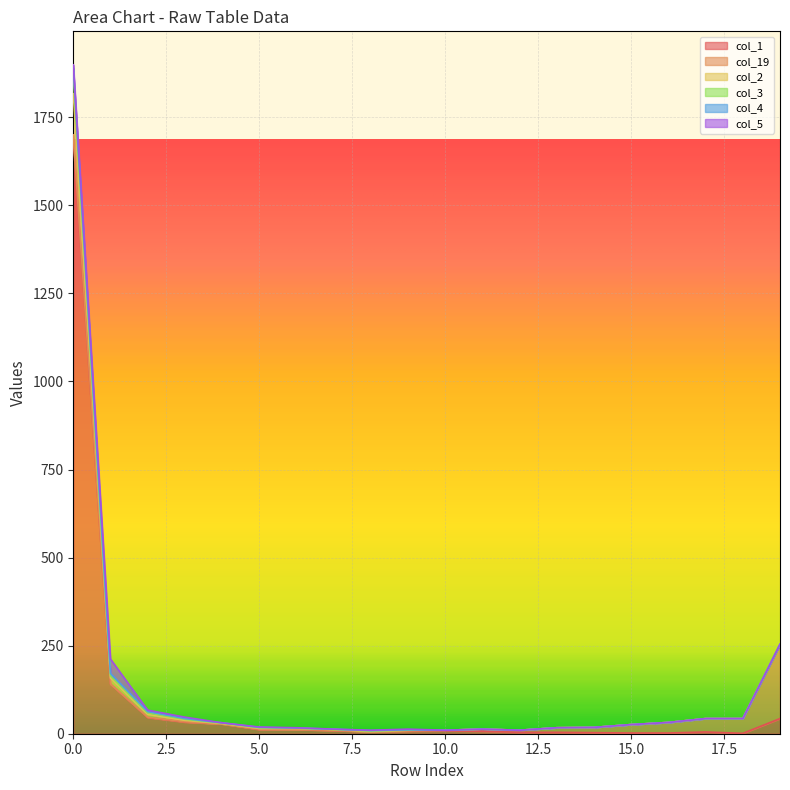

What is the average value of the col_1 series?

103